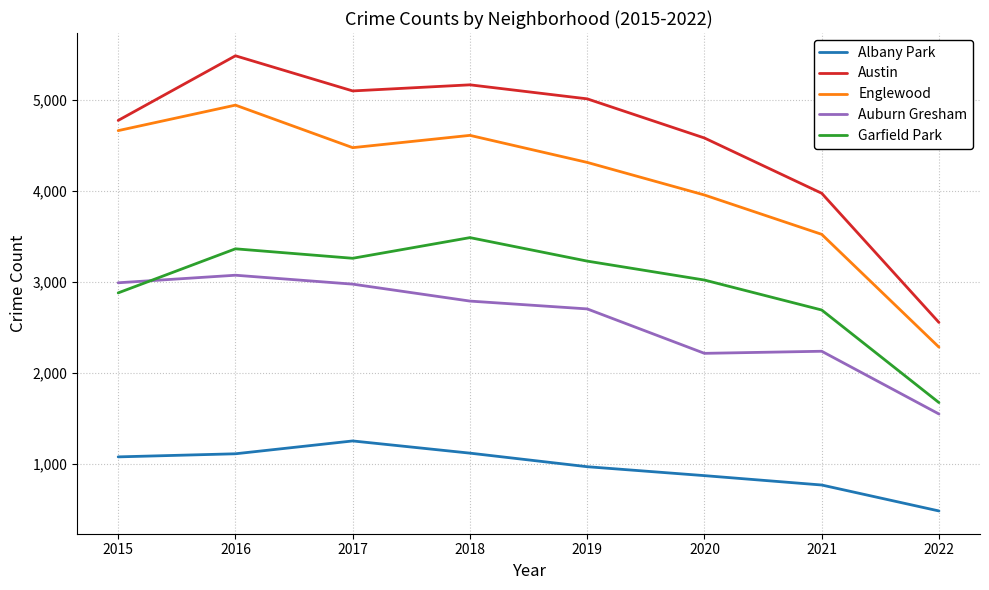

List the series in order of their peak value, highest first.

Austin, Englewood, Garfield Park, Auburn Gresham, Albany Park